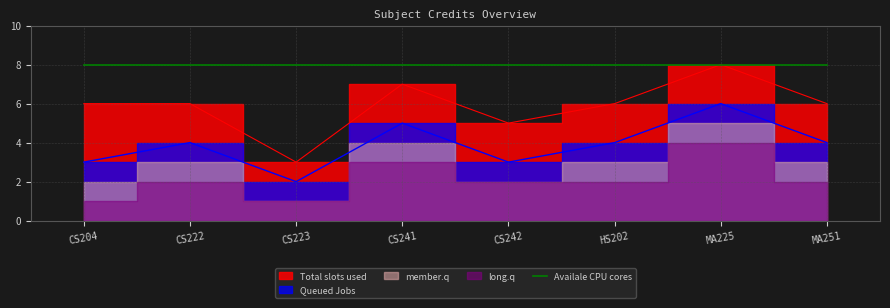

What is the greatest value displayed?

8